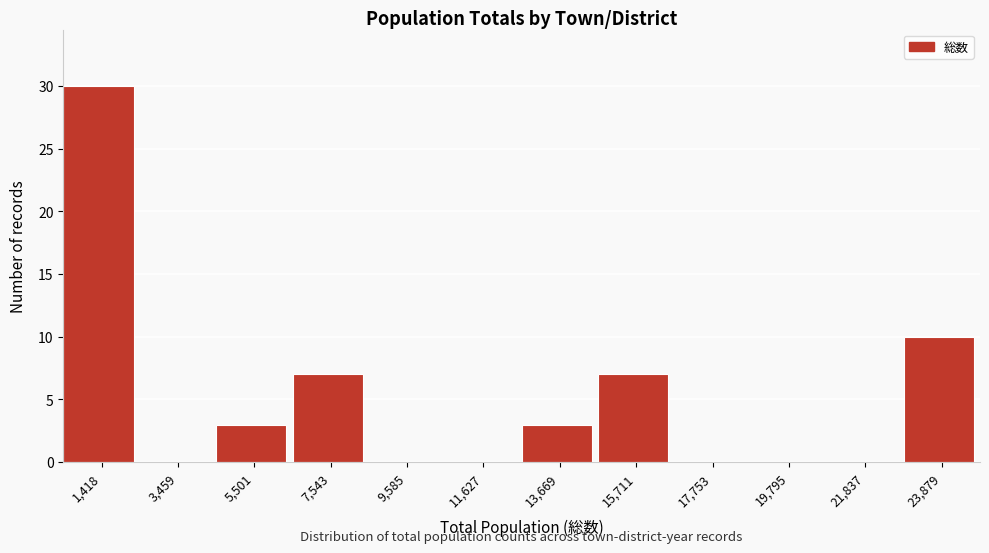

Reading left to right, transcribe all the data shown in this chart.

1,418=30	3,459=0	5,501=3	7,543=7	9,585=0	11,627=0	13,669=3	15,711=7	17,753=0	19,795=0	21,837=0	23,879=10